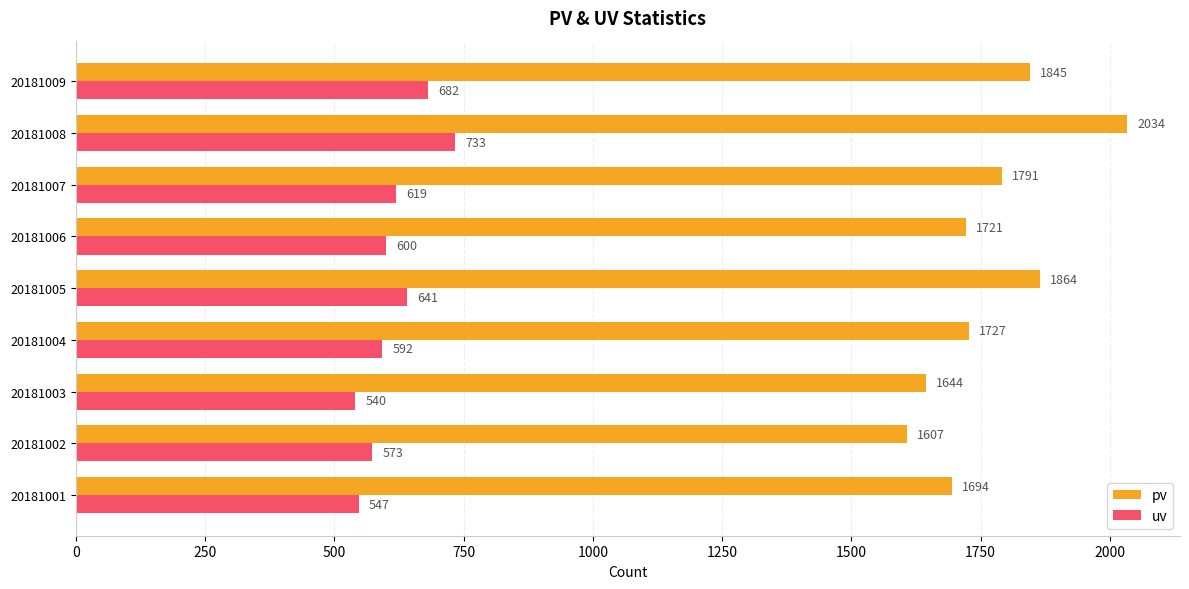

What is the smallest value displayed?

540